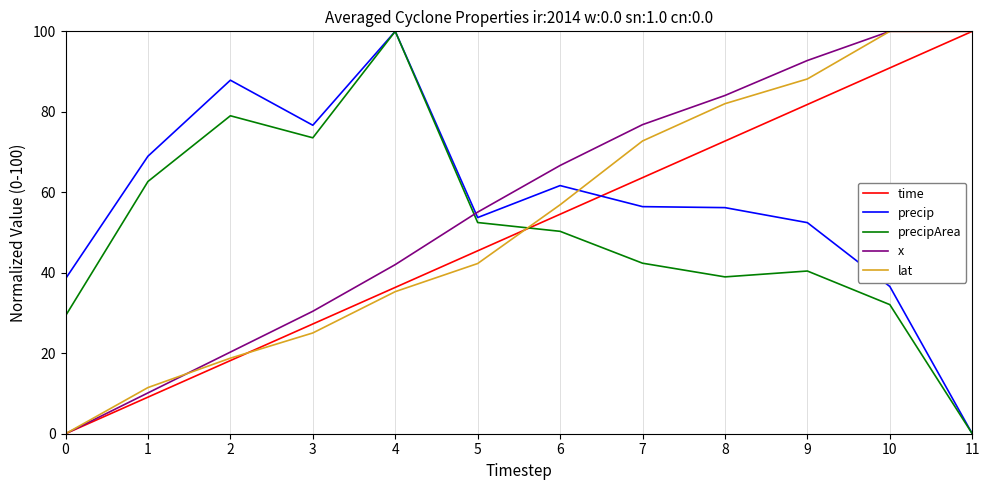

True or false: lat has more than 1 points higher than both neighbors.

False